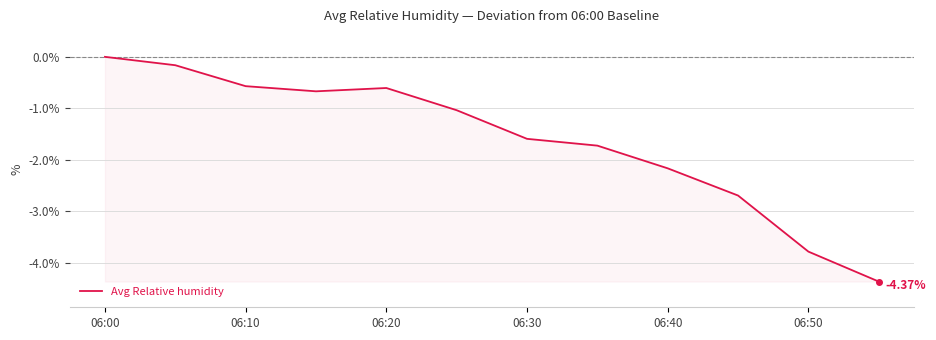

What is the difference between the maximum and minimum values?

4.4